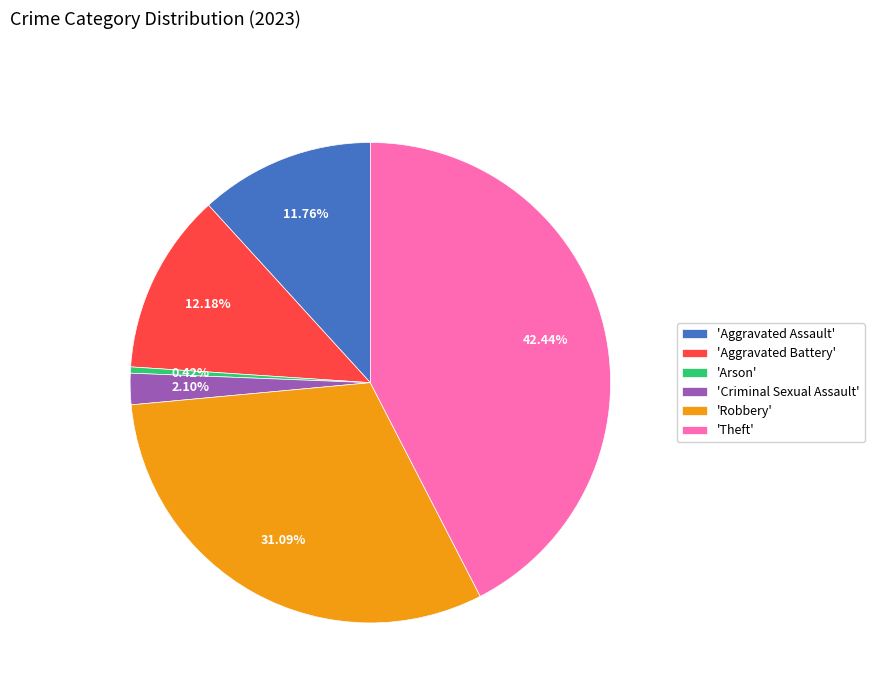

Between 'Theft' and 'Aggravated Battery', which is larger?

'Theft'